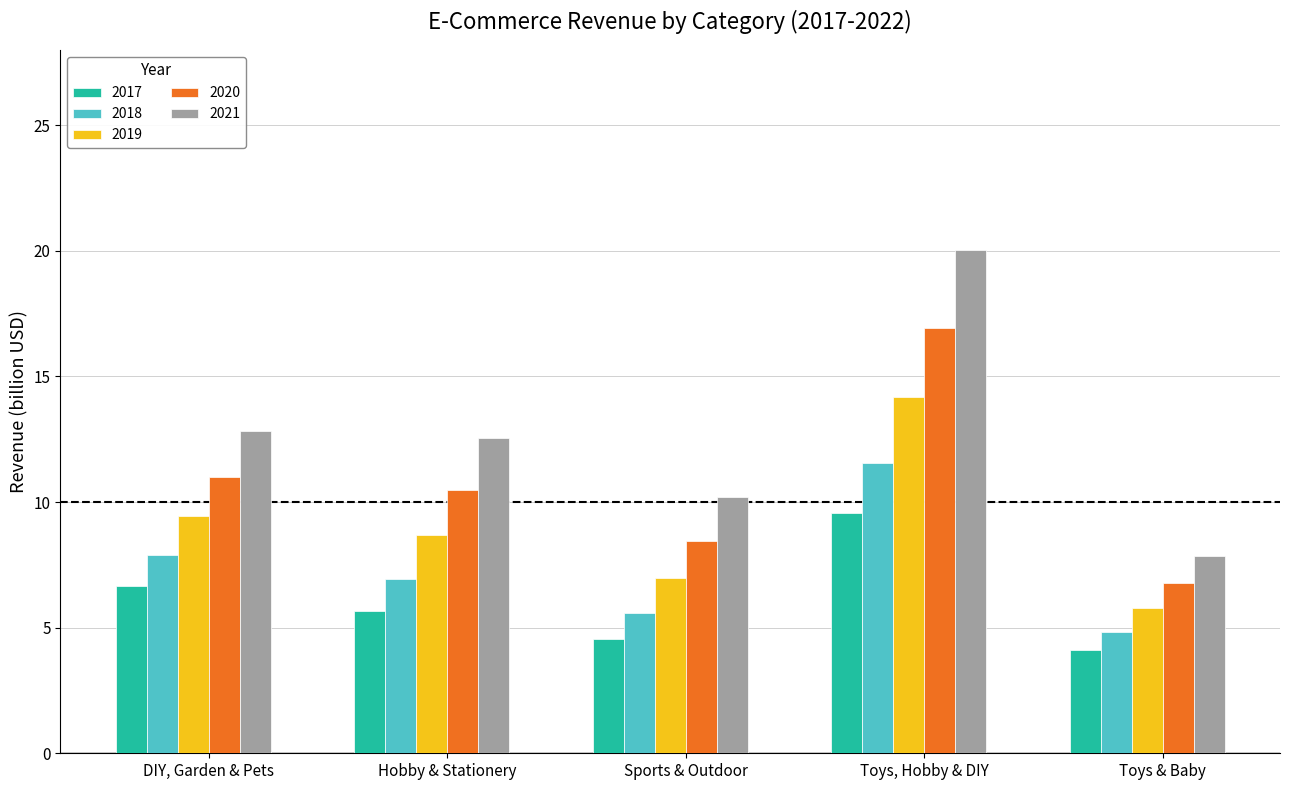

Which series has the widest spread of values?

2021